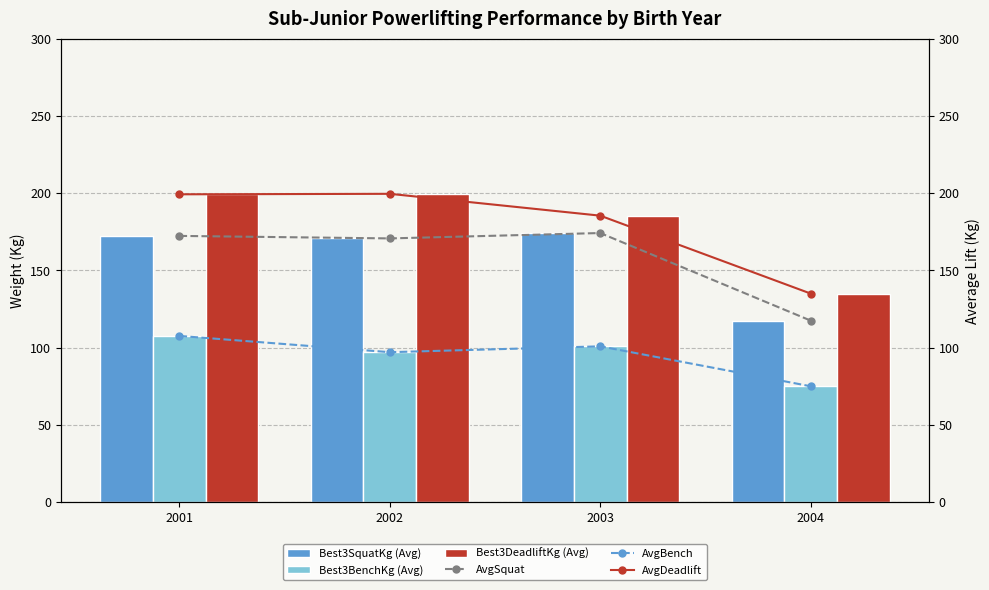

Reading left to right, what are all the values shown in this chart?

Best3SquatKg (Avg): 2001=172.3	2002=170.7	2003=174.2	2004=117.5
Best3BenchKg (Avg): 2001=107.6	2002=97.0	2003=100.8	2004=75.0
Best3DeadliftKg (Avg): 2001=199.2	2002=199.5	2003=185.4	2004=135.0
AvgSquat (%): 2001=172.3	2002=170.7	2003=174.2	2004=117.5
AvgBench (%): 2001=107.6	2002=97.0	2003=100.8	2004=75.0
AvgDeadlift (%): 2001=199.2	2002=199.5	2003=185.4	2004=135.0